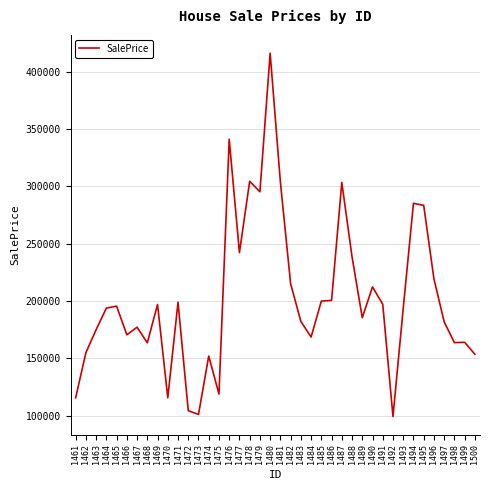

Approximately how many times larger is the value at 1477 compared to 1462?

1.6